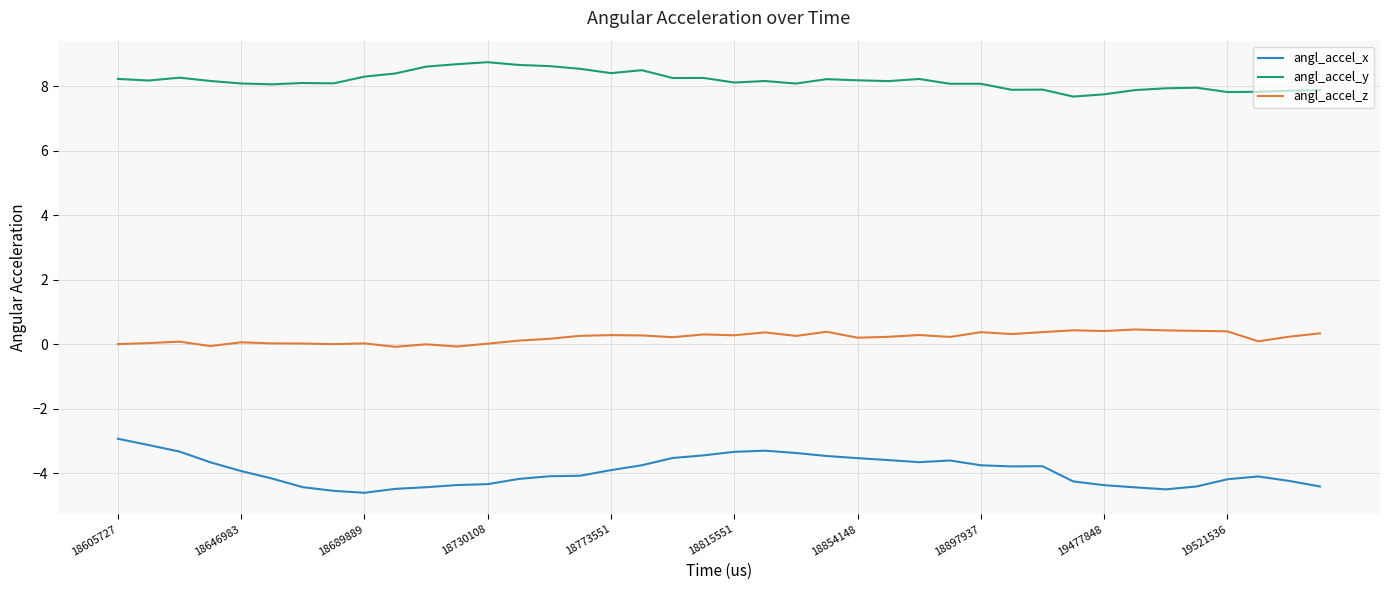

What is the highest value of the angl_accel_y series?

8.7